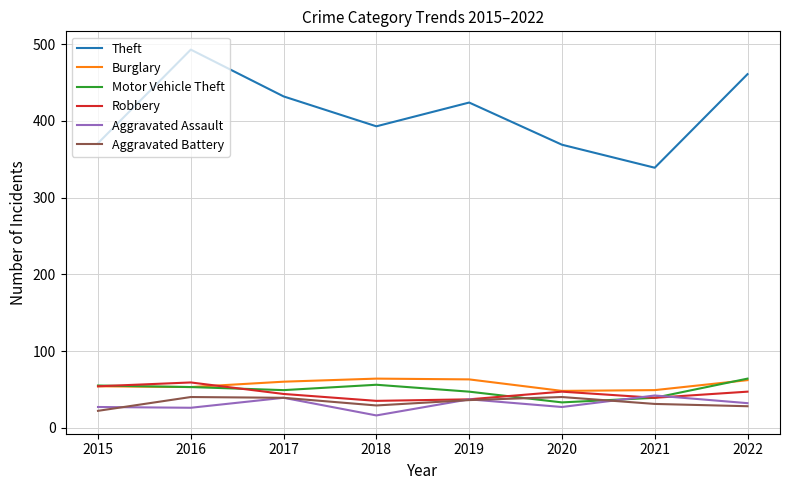

What is the spread (max minus min) of values at 2017?

393